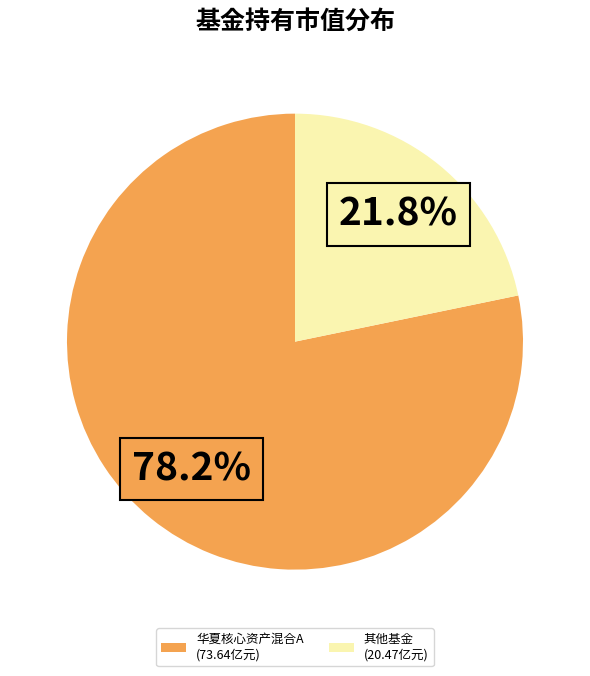

What is the ratio of the value at 其他基金 (20.47亿元) to the value at 华夏核心资产混合A (73.64亿元)?

0.3